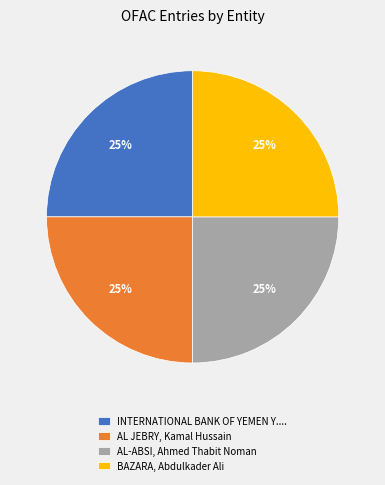

Does any single category account for the majority?

No